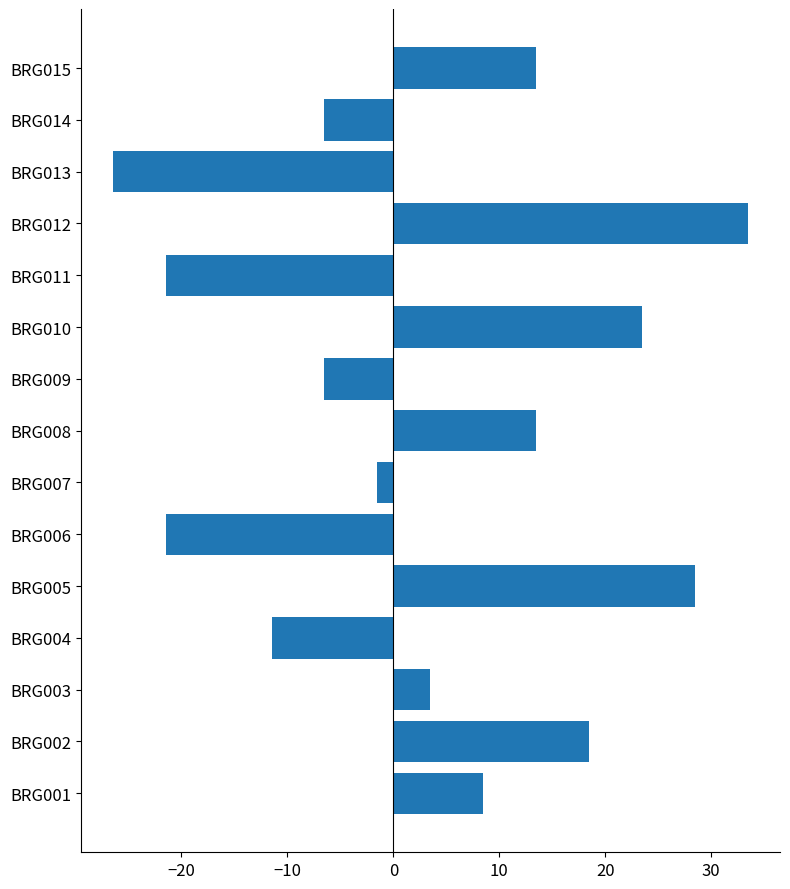

What is the minimum value shown in the chart?

-26.5